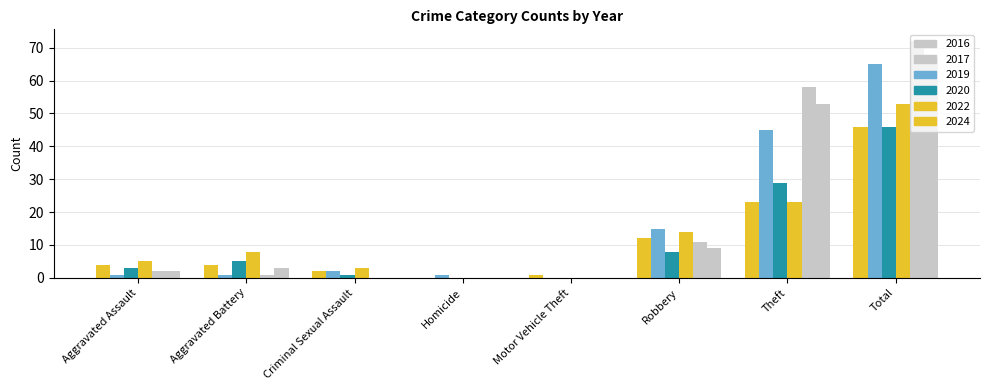

Are the bars grouped side by side (vs. stacked)?

Yes